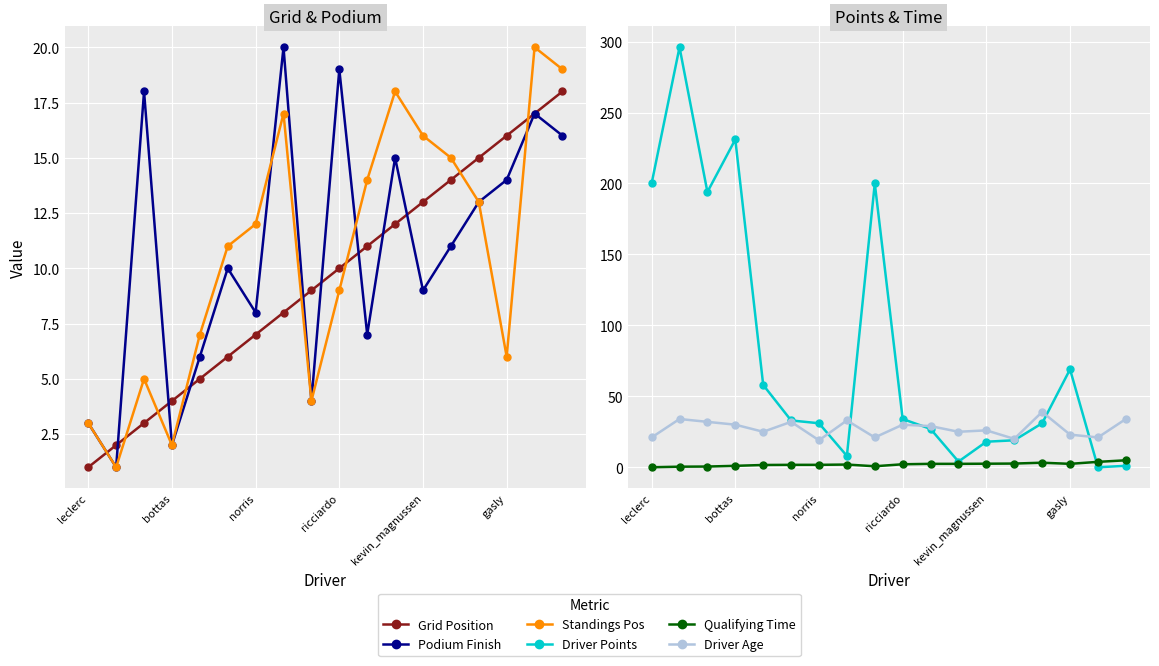

What is the sum of all Podium Finish values?

193.0